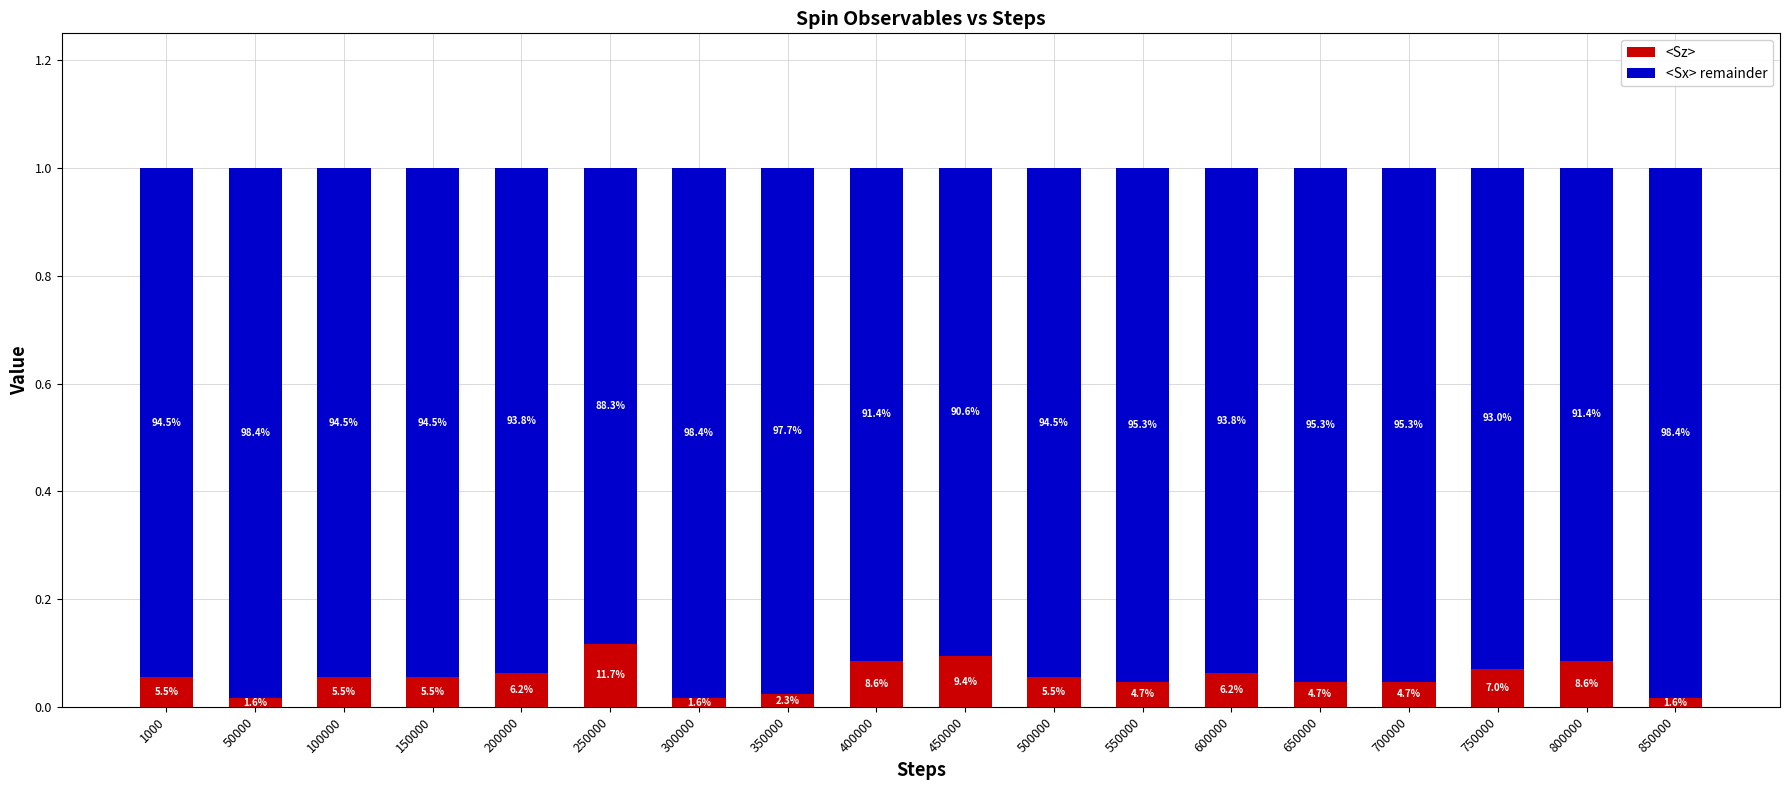

Which series has the largest total across all categories?

<Sx> remainder